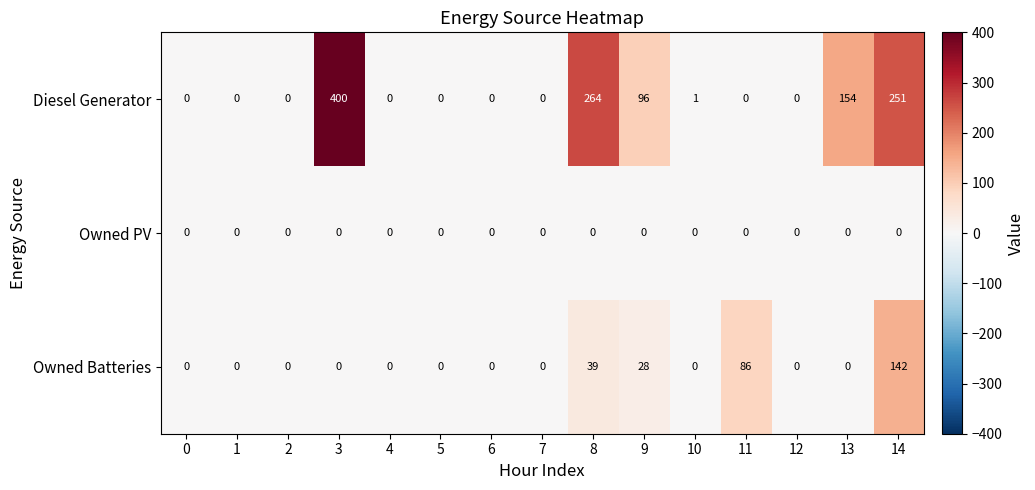

The Diesel Generator series shows 264 at 8. True or false?

True